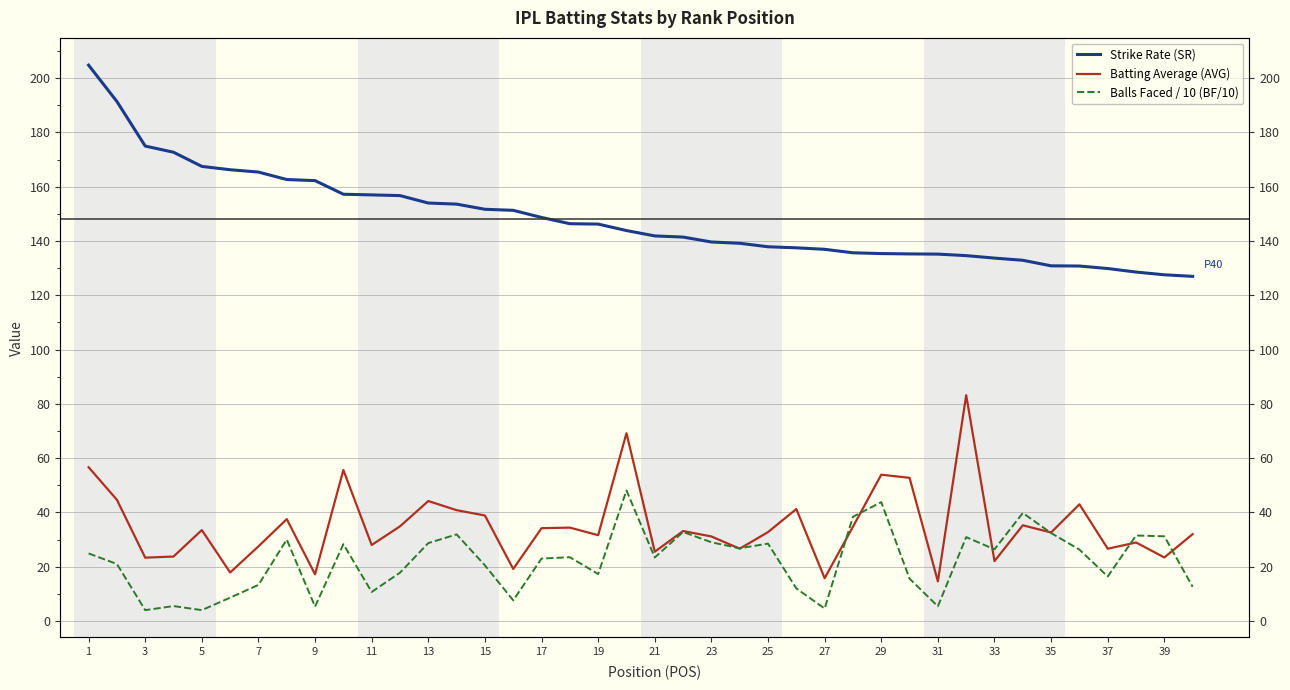

Reading left to right, what are all the values shown in this chart?

Strike Rate (SR): 204.8	191.4	175.0	172.7	167.5	166.3	165.4	162.7	162.3	157.2	157.0	156.7	154.0	153.6	151.7	151.3	148.7	146.4	146.2	143.9	141.9	141.5	139.7	139.2	137.9	137.5	136.9	135.7	135.4	135.2	135.2	134.6	133.7	132.9	130.9	130.8	129.9	128.6	127.6	127.0
Batting Average (AVG): 56.7	44.7	23.3	23.8	33.5	17.9	27.5	37.5	17.2	55.6	28.0	34.9	44.2	40.8	38.9	19.2	34.2	34.4	31.6	69.2	25.5	33.1	31.1	26.6	32.8	41.2	15.8	34.7	53.9	52.8	14.6	83.2	22.1	35.3	32.6	43.0	26.6	28.9	23.4	32.0
Balls Faced / 10 (BF/10): 24.9	21.0	4.0	5.5	4.0	8.6	13.3	30.0	5.3	28.3	10.7	17.8	28.7	31.9	20.5	7.6	23.0	23.5	17.3	48.1	23.4	32.8	29.0	26.8	28.5	12.0	4.6	38.4	43.8	15.6	5.4	30.9	26.4	39.8	32.4	26.3	16.4	31.5	31.2	12.6